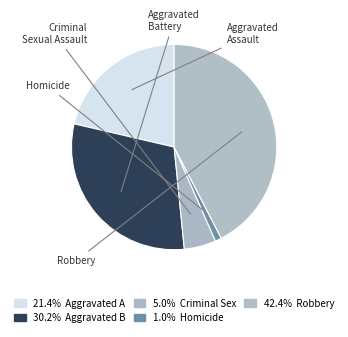

How many slices are in this pie chart?

5